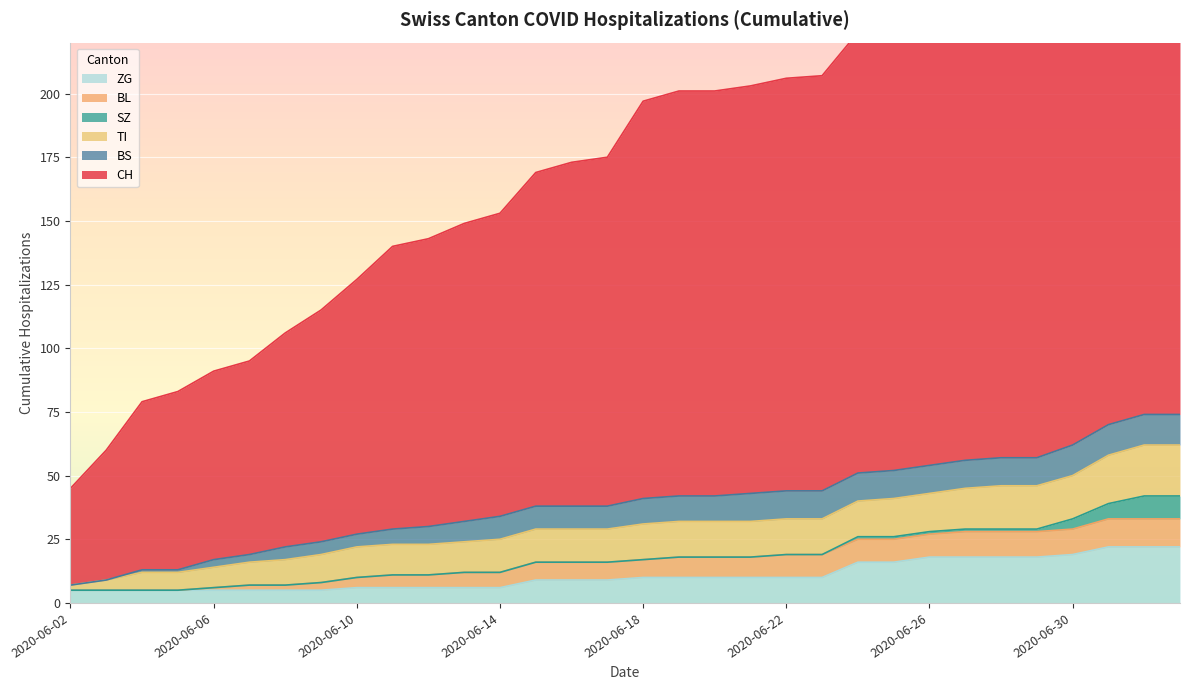

Count the number of categories in the chart.

32